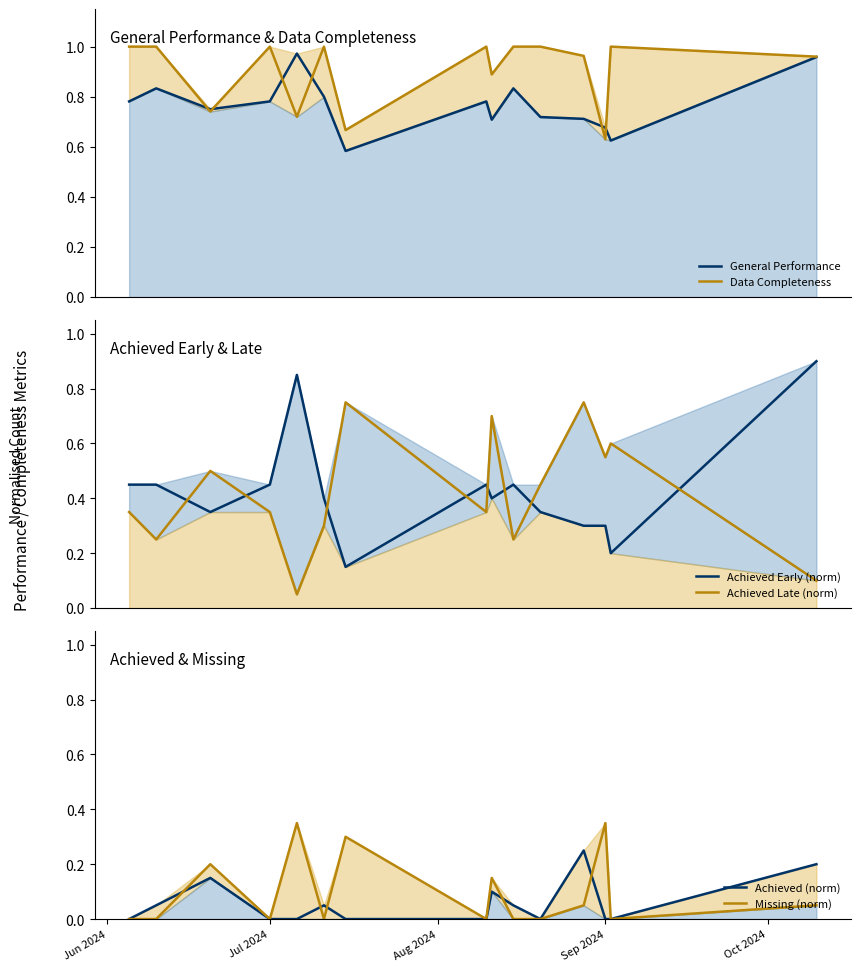

What is the minimum value for Data Completeness?

0.6